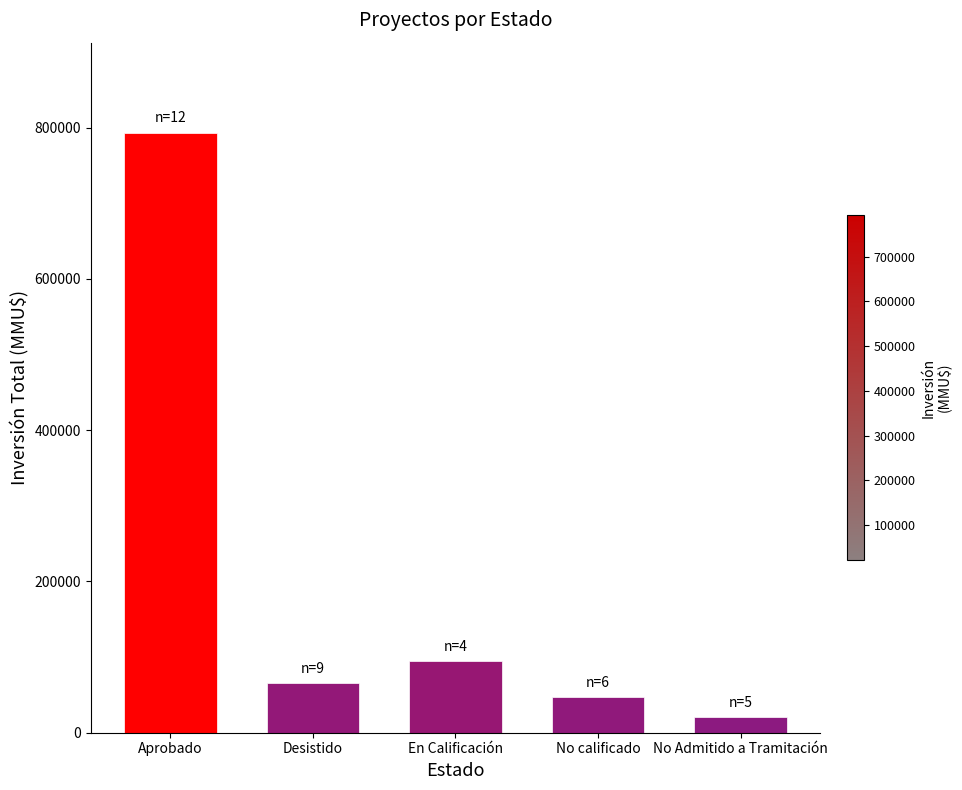

Where is the data nearest to the value 407057?

En Calificación